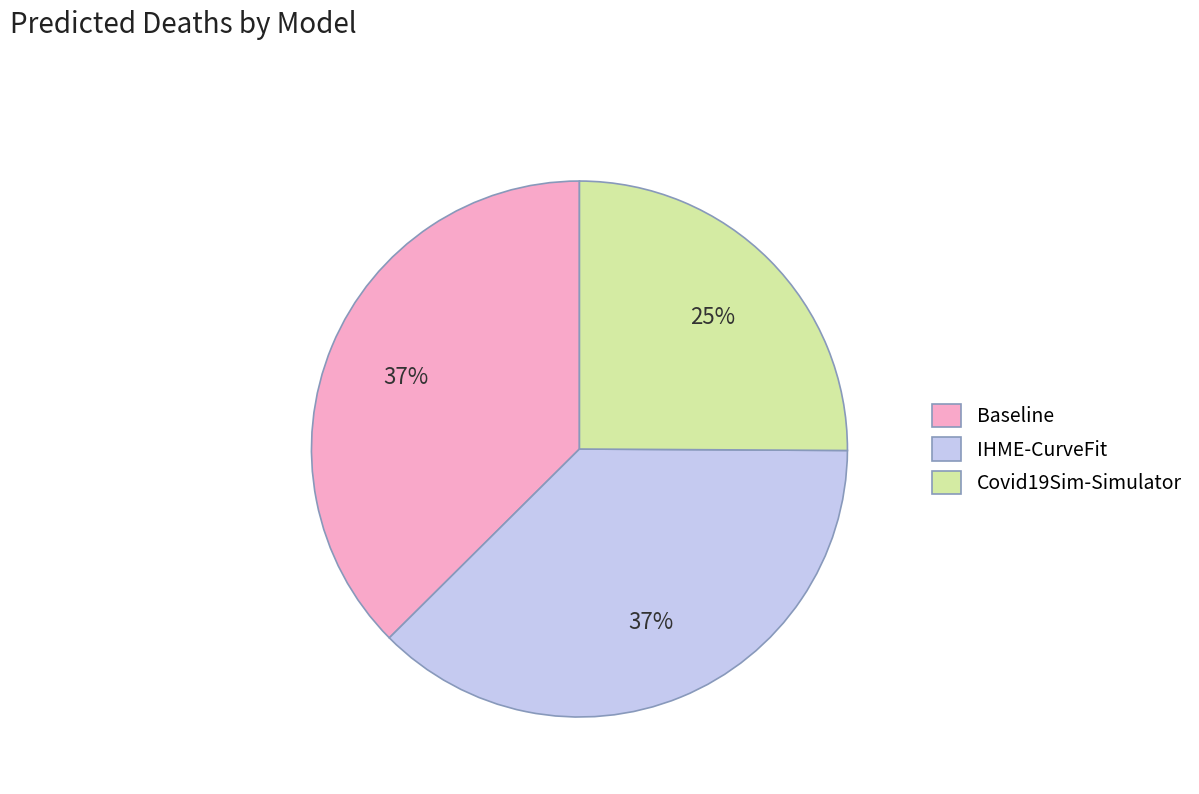

The IHME-CurveFit slice represents 37% of the pie. True or false?

True